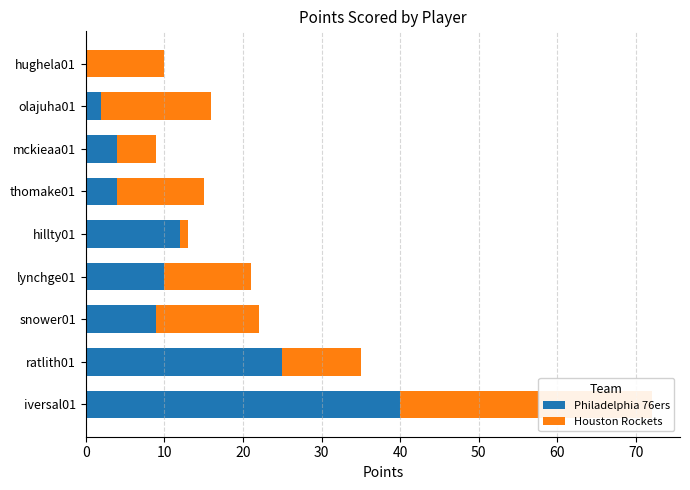

What is the difference between the highest and lowest values at 10?

15